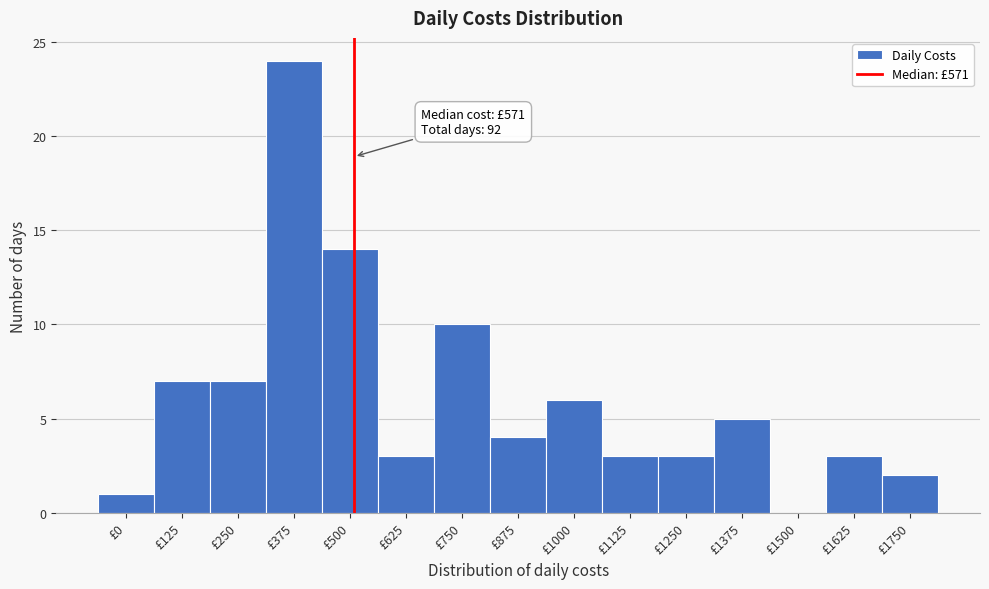

Reading right to left, extract all data points from this chart.

£1750=2	£1625=3	£1500=0	£1375=5	£1250=3	£1125=3	£1000=6	£875=4	£750=10	£625=3	£500=14	£375=24	£250=7	£125=7	£0=1